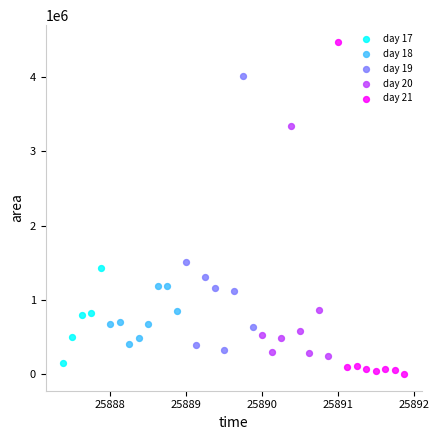

Which series has the widest spread of Y values?

day 21